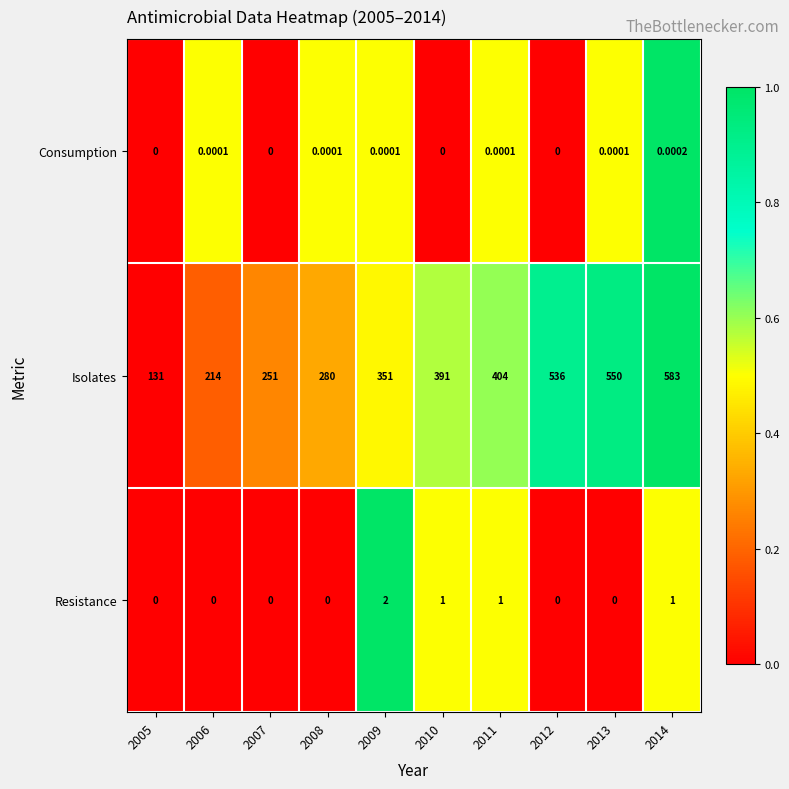

Is the value of Consumption at 2008 greater than the value of Resistance at 2013?

Yes